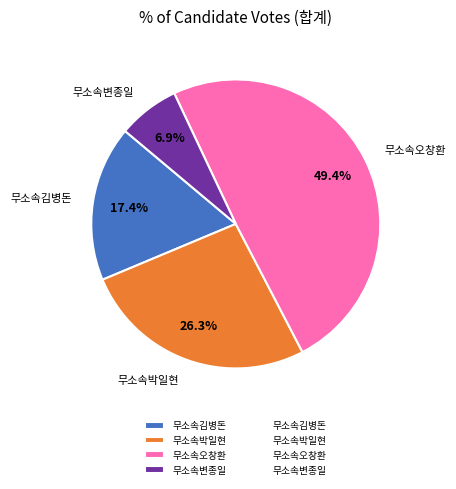

Which category has the smallest portion of the pie?

무소속변종일